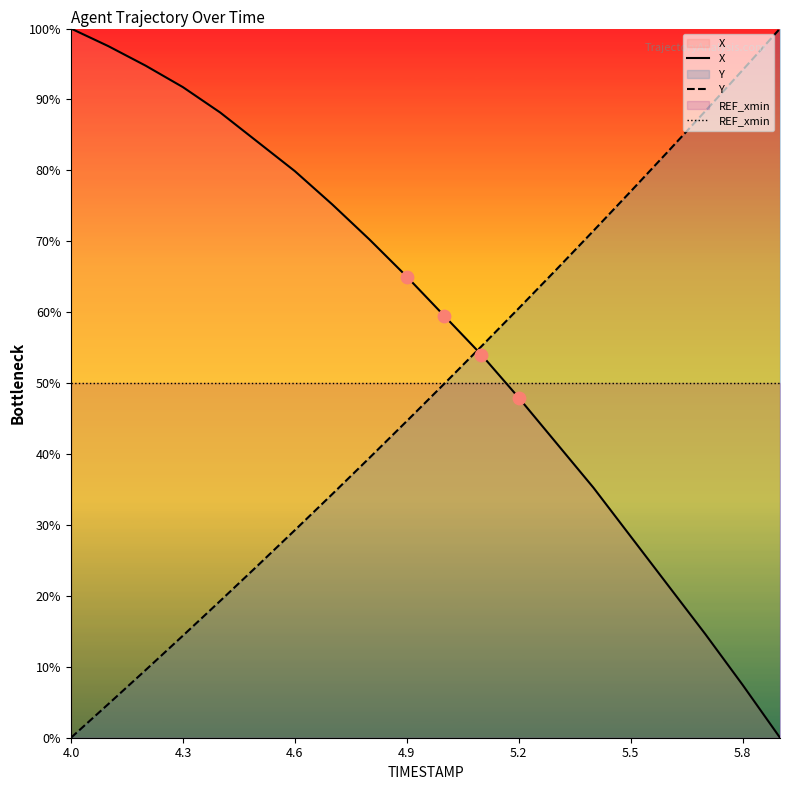

Which series has the widest spread of Y values?

X